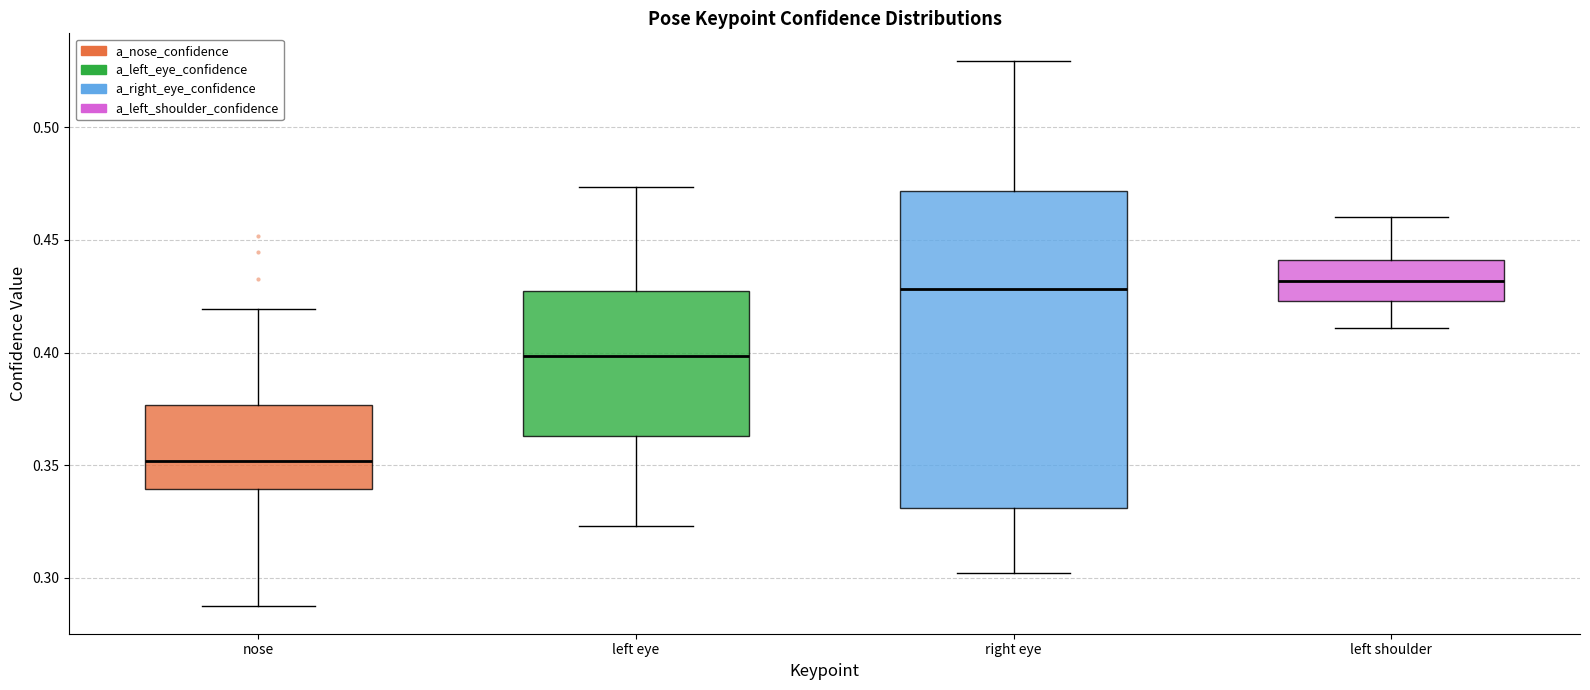

Which box's median line is the lowest?

nose